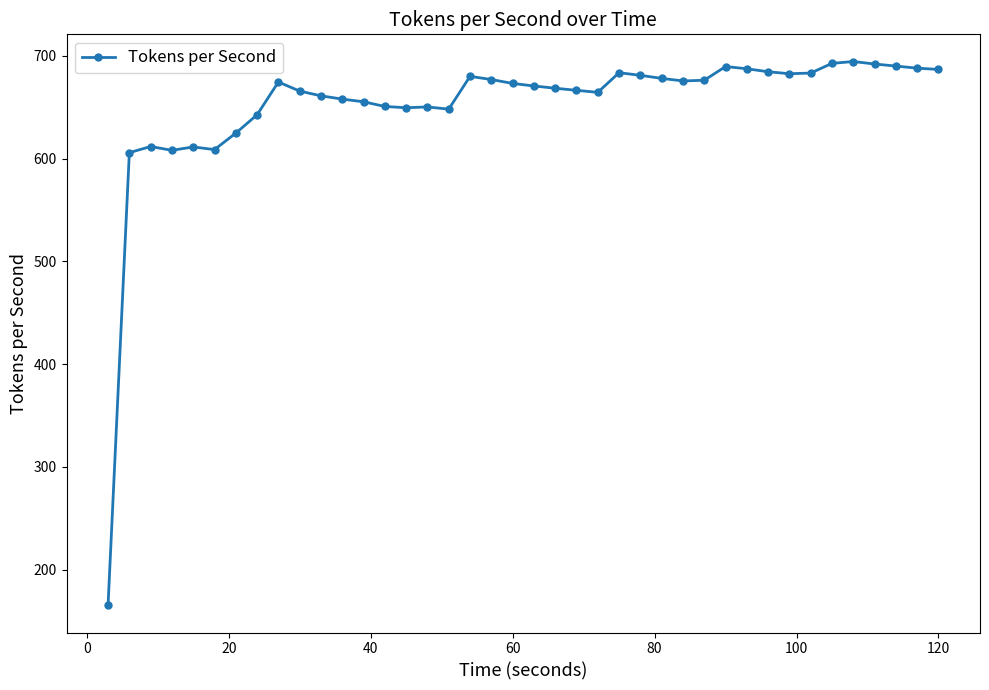

What is the value of the 40th point from the left?

686.8